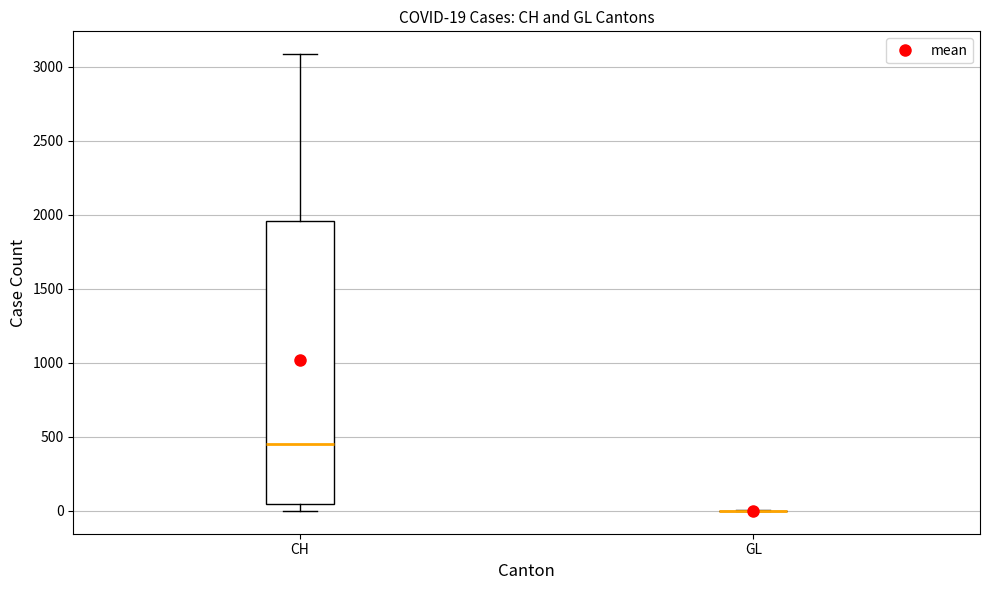

Which box is the tallest, from its lower edge to its upper edge?

CH